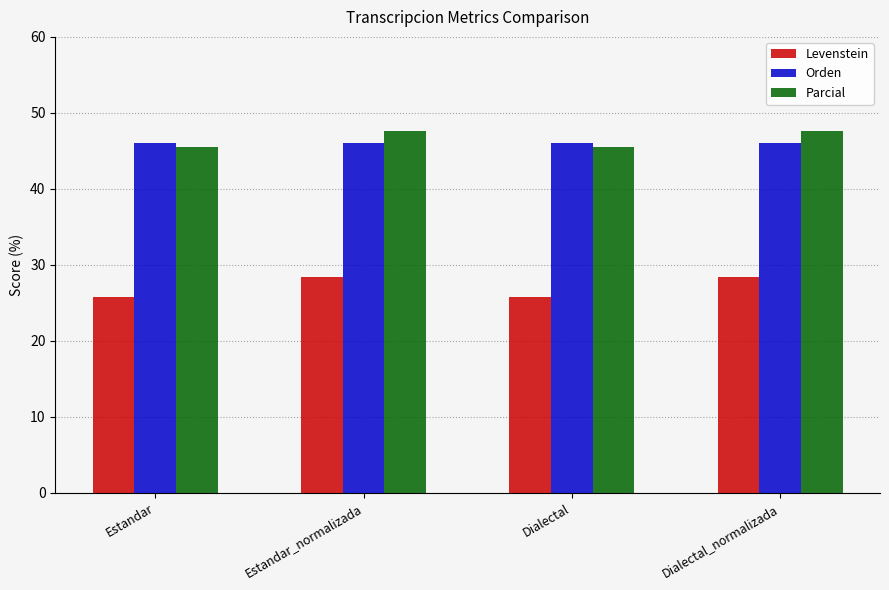

What is the total value across all series at Dialectal_normalizada?

122.0